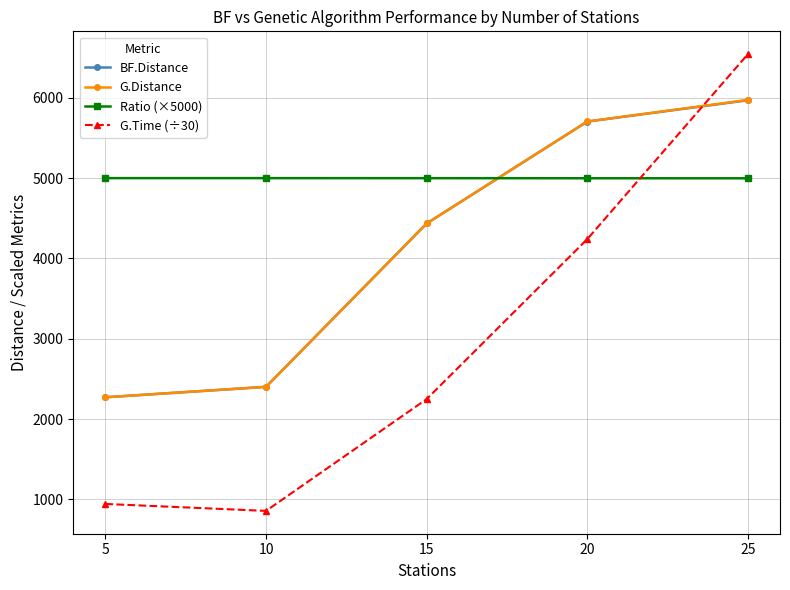

How many data points in G.Time (÷30) are less than 2248?

2